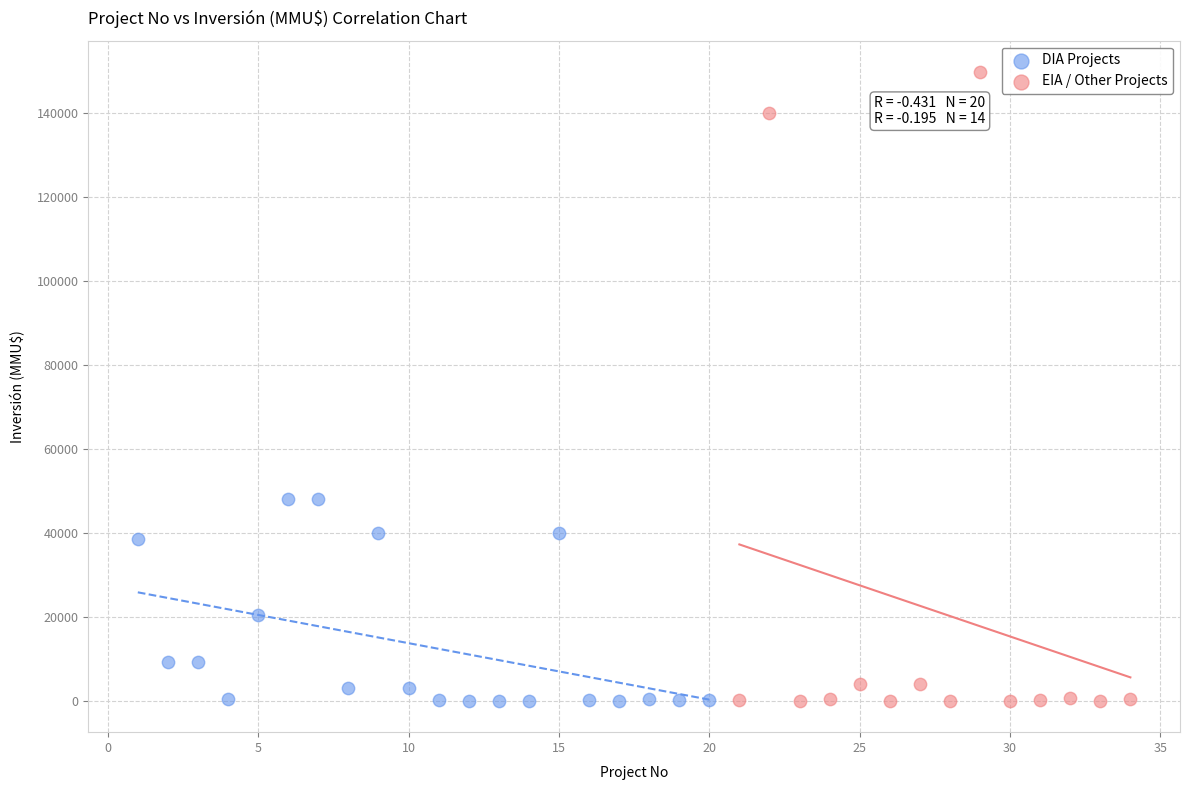

Which series contains the highest Y value?

EIA / Other Projects